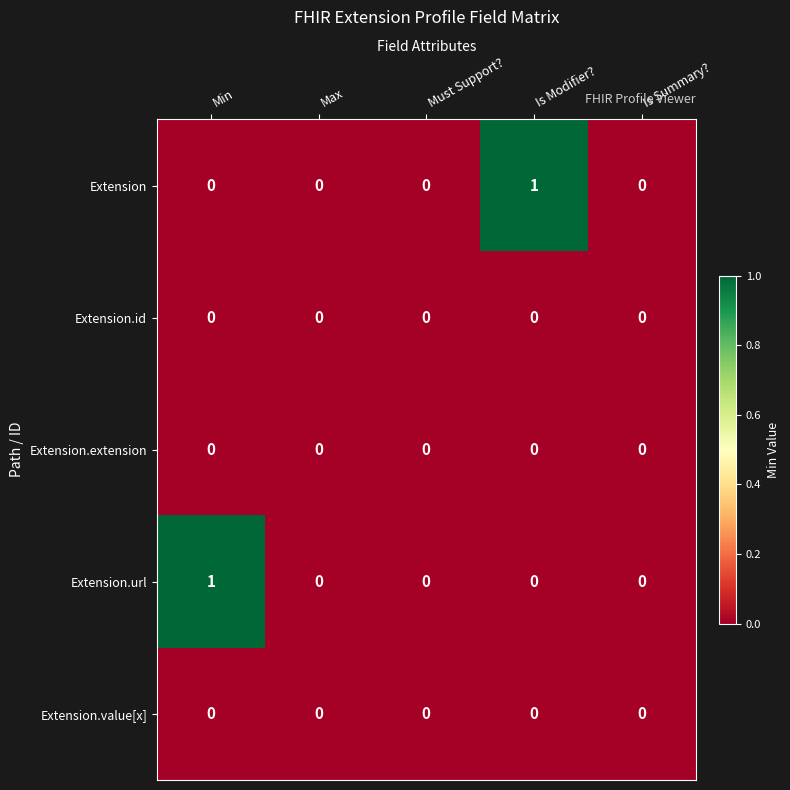

Reading left to right, transcribe all the data shown in this chart.

Extension: Min=0	Max=0	Must Support?=0	Is Modifier?=1	Is Summary?=0
Extension.id: Min=0	Max=0	Must Support?=0	Is Modifier?=0	Is Summary?=0
Extension.extension: Min=0	Max=0	Must Support?=0	Is Modifier?=0	Is Summary?=0
Extension.url: Min=1	Max=0	Must Support?=0	Is Modifier?=0	Is Summary?=0
Extension.value[x]: Min=0	Max=0	Must Support?=0	Is Modifier?=0	Is Summary?=0